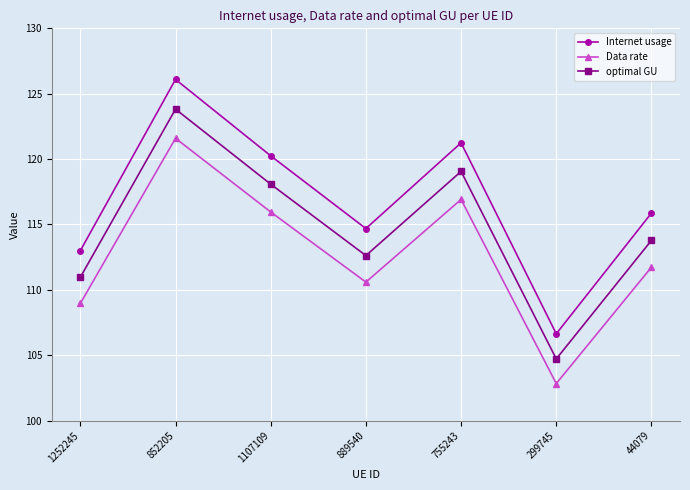

Rank the series by their average value, from highest to lowest.

Internet usage, optimal GU, Data rate